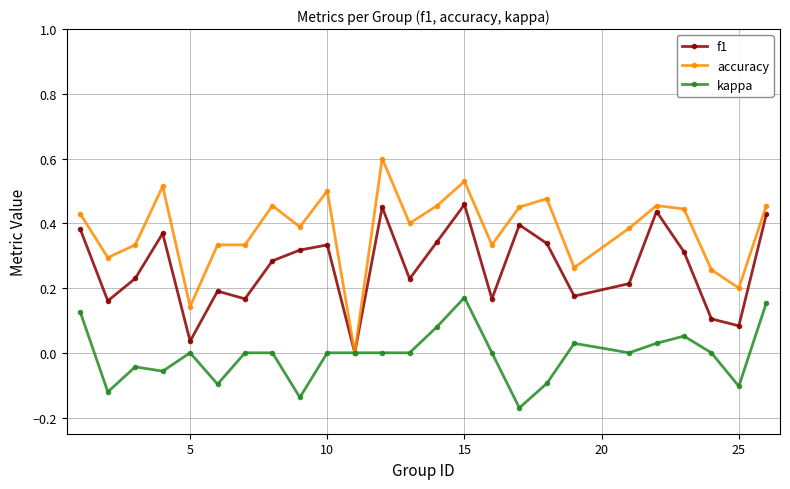

How many values in accuracy are above zero?

24